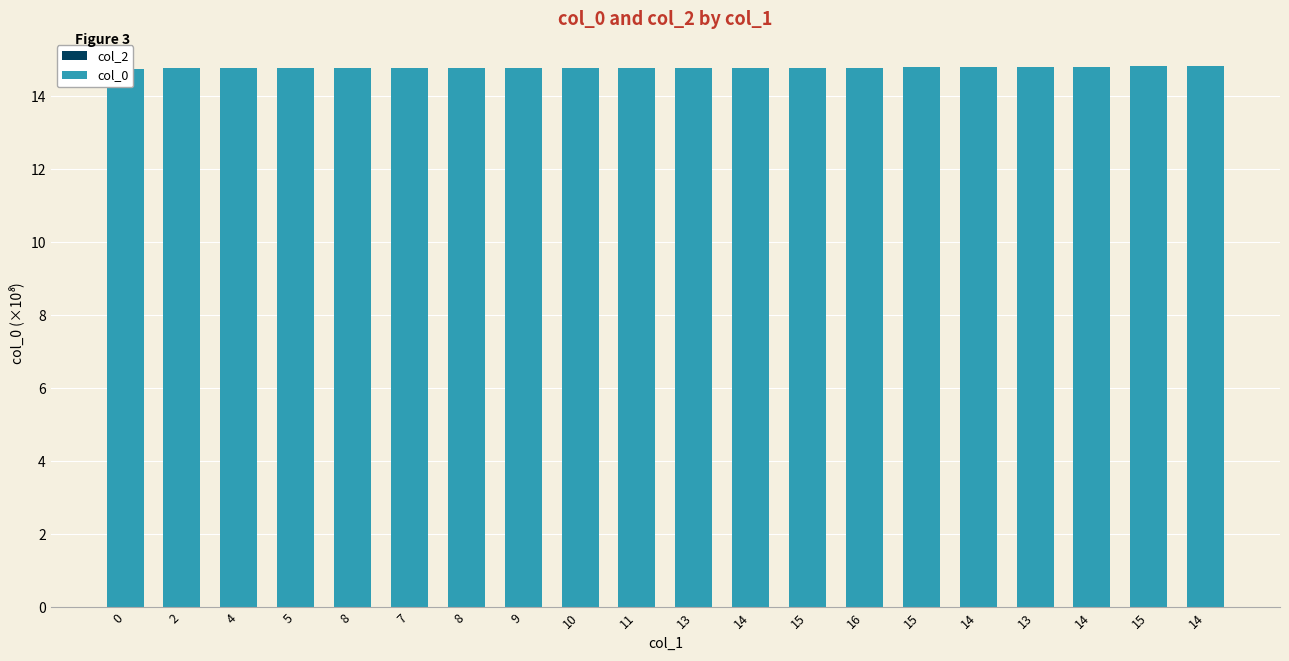

Is the value of col_2 at 8 greater than the value of col_0 at 2?

No